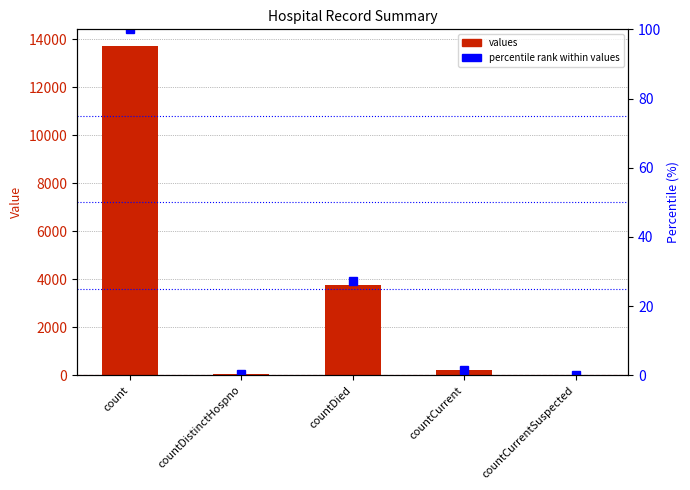

How many positive values does the values series have?

4